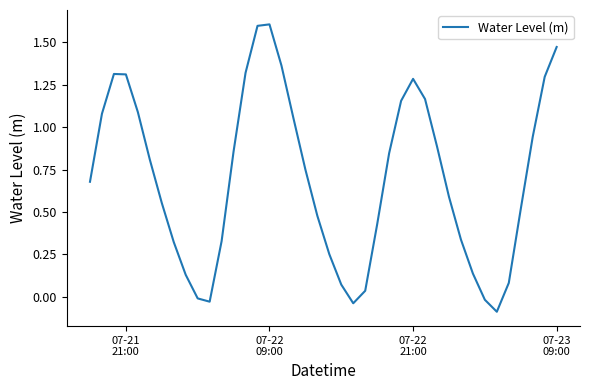

What is the greatest value displayed?

1.6